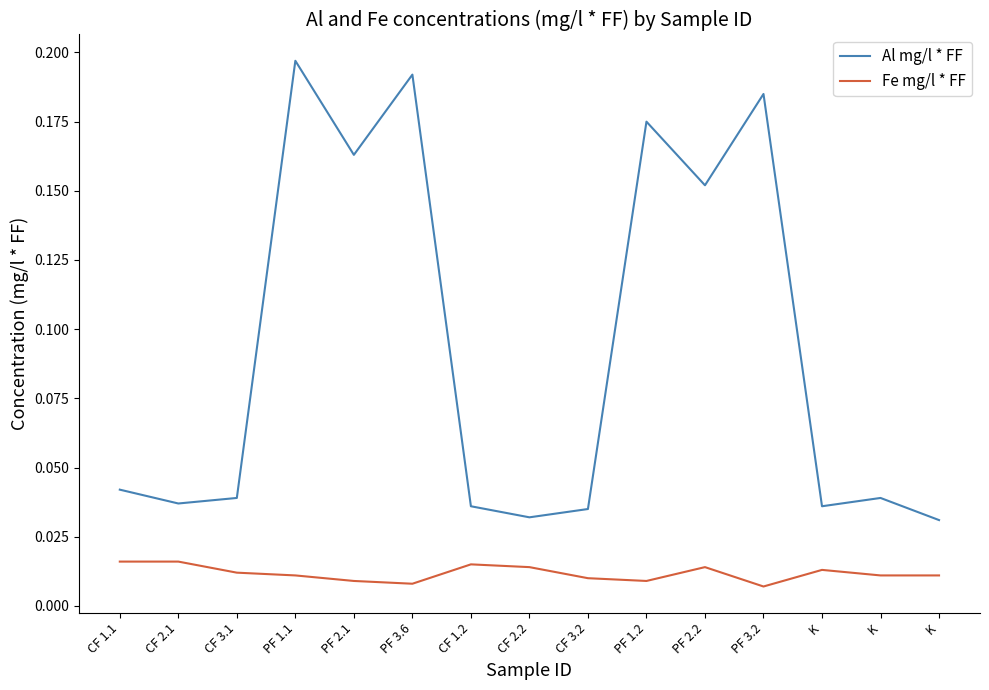

Is the value of Fe mg/l * FF at PF 1.2 greater than the value of Al mg/l * FF at PF 1.1?

No